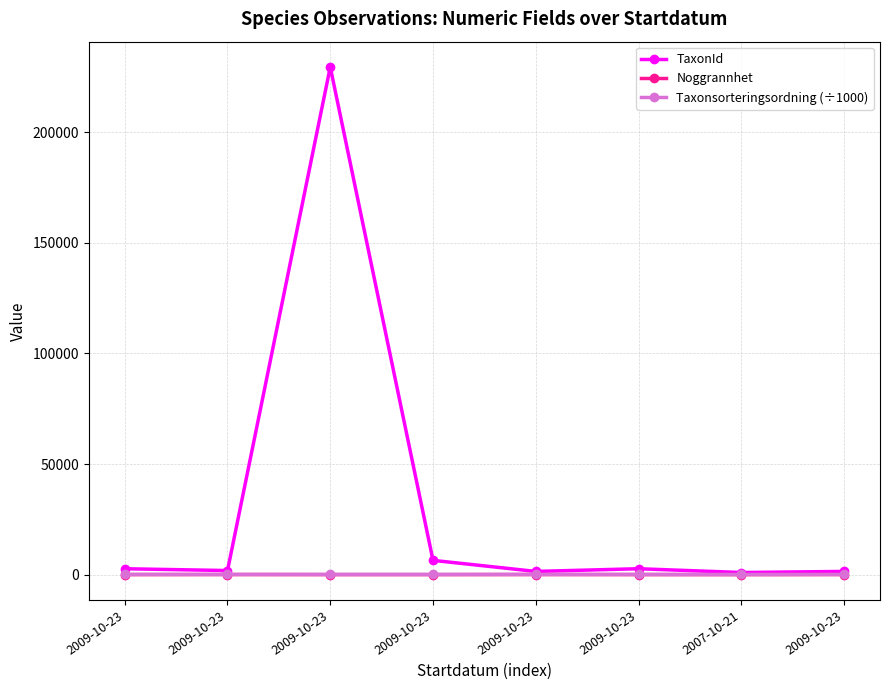

Reading right to left, list all the values displayed in this chart.

TaxonId: 1455.0	956.0	2675.0	1452.0	6456.0	229497.0	1845.0	2668.0
Noggrannhet: 50.0	5.0	25.0	50.0	25.0	25.0	50.0	25.0
Taxonsorteringsordning (÷1000): 94.5	78.5	92.9	94.5	78.5	78.5	94.5	93.1